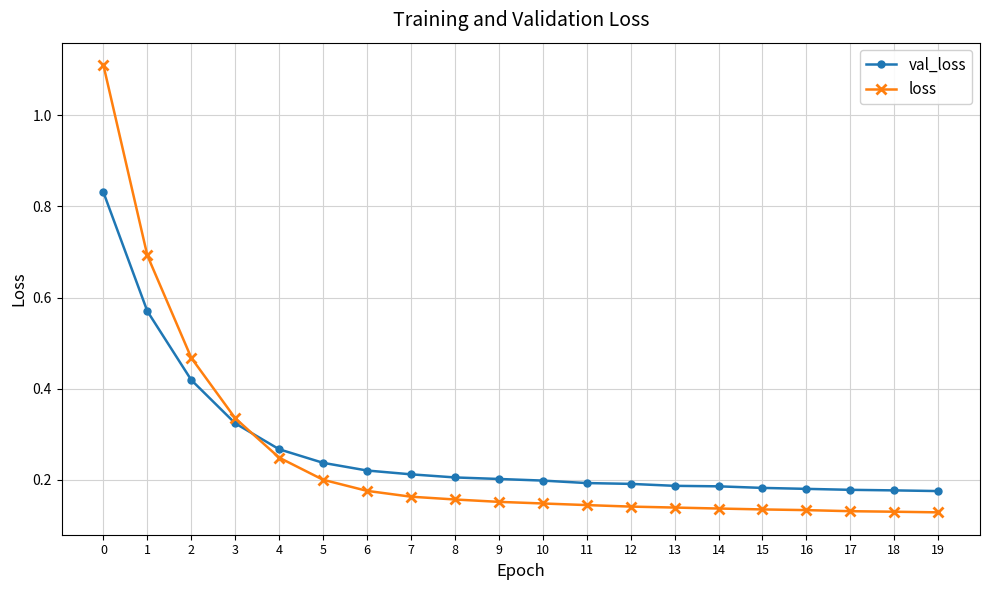

Which series changed the most between 3 and 6?

loss